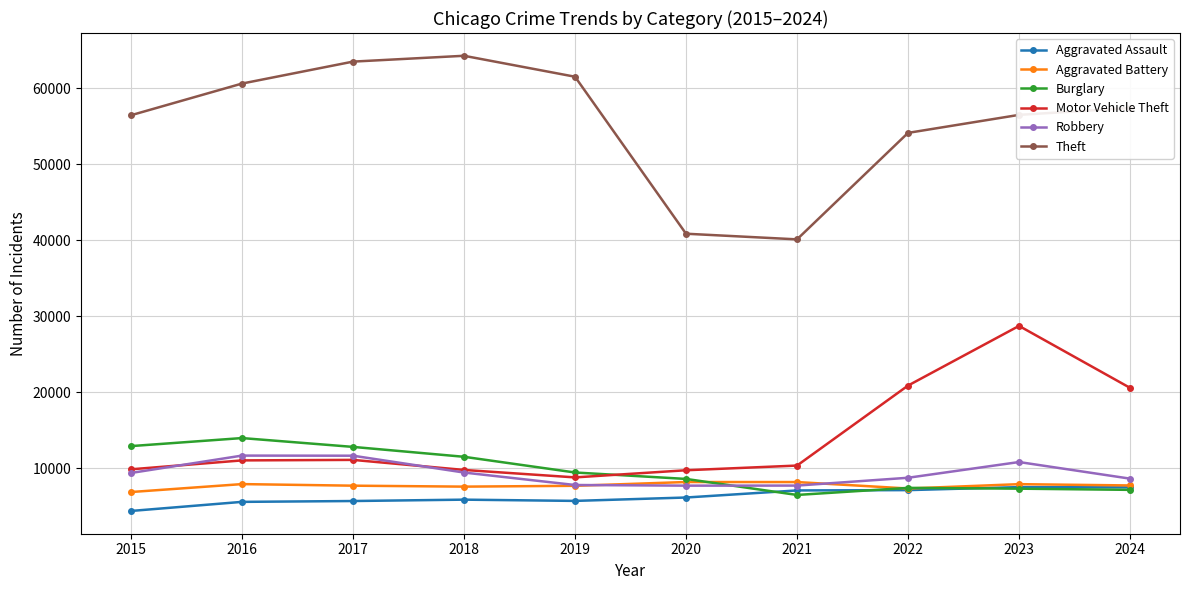

Between 2015 and 2020, which series saw the biggest shift?

Theft